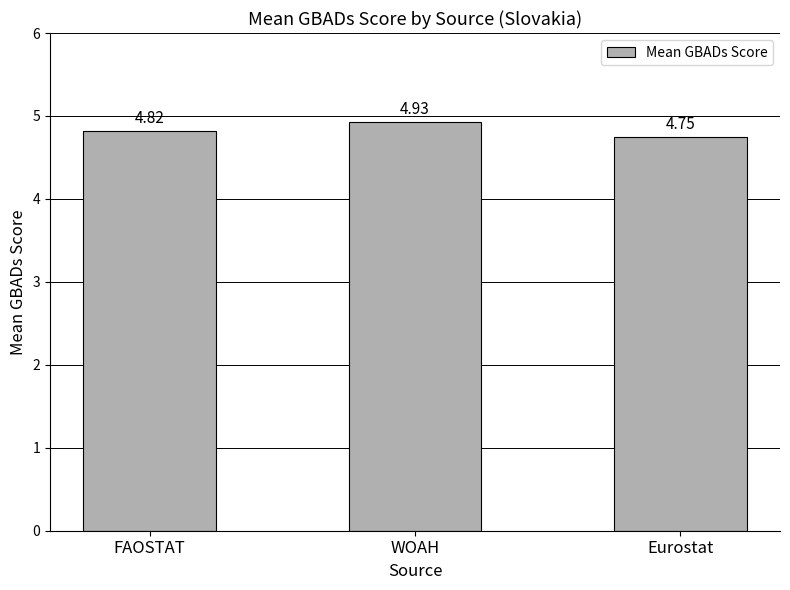

Which category has the lowest value across all series?

Eurostat